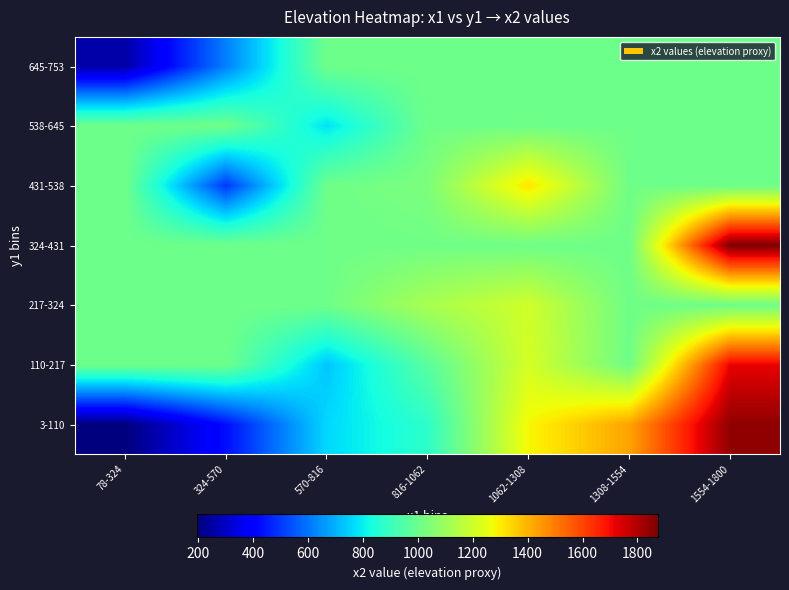

Reading right to left, transcribe all the data shown in this chart.

3-110: 1554-1800=1845.0	1308-1554=1431.0	1062-1308=1281.0	816-1062=875.5	570-816=764.0	324-570=429.0	78-324=196.0
110-217: 1554-1800=1718.5	1308-1554=1008.1	1062-1308=1213.0	816-1062=965.0	570-816=733.0	324-570=1008.1	78-324=1008.1
217-324: 1554-1800=1008.1	1308-1554=1008.1	1062-1308=1204.0	816-1062=1125.0	570-816=1008.1	324-570=1008.1	78-324=1008.1
324-431: 1554-1800=1873.0	1308-1554=1008.1	1062-1308=1008.1	816-1062=1012.0	570-816=1008.1	324-570=1008.1	78-324=1008.1
431-538: 1554-1800=1008.1	1308-1554=1008.1	1062-1308=1315.0	816-1062=1035.5	570-816=1008.1	324-570=498.0	78-324=1008.1
538-645: 1554-1800=1008.1	1308-1554=1008.1	1062-1308=1008.1	816-1062=1008.1	570-816=781.0	324-570=1008.1	78-324=1008.1
645-753: 1554-1800=1008.1	1308-1554=1008.1	1062-1308=1008.1	816-1062=1008.1	570-816=1008.1	324-570=618.0	78-324=258.0